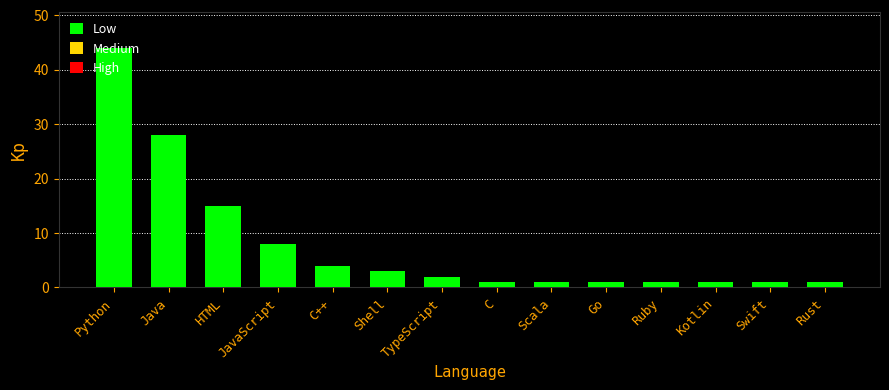

Reading left to right, list all the values displayed in this chart.

44	28	15	8	4	3	2	1	1	1	1	1	1	1